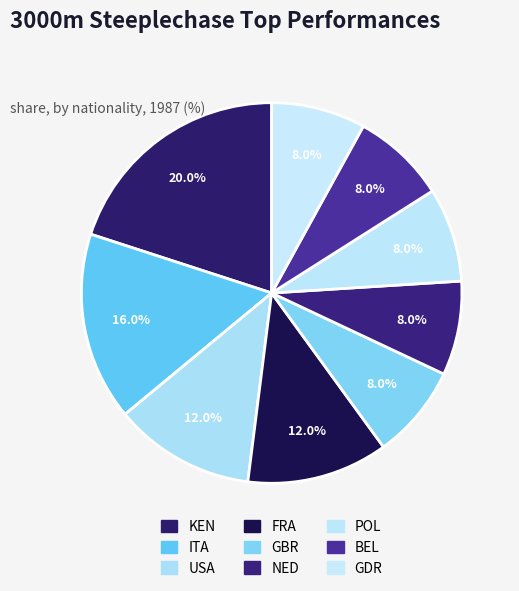

Does GBR account for over 50% of the chart?

No